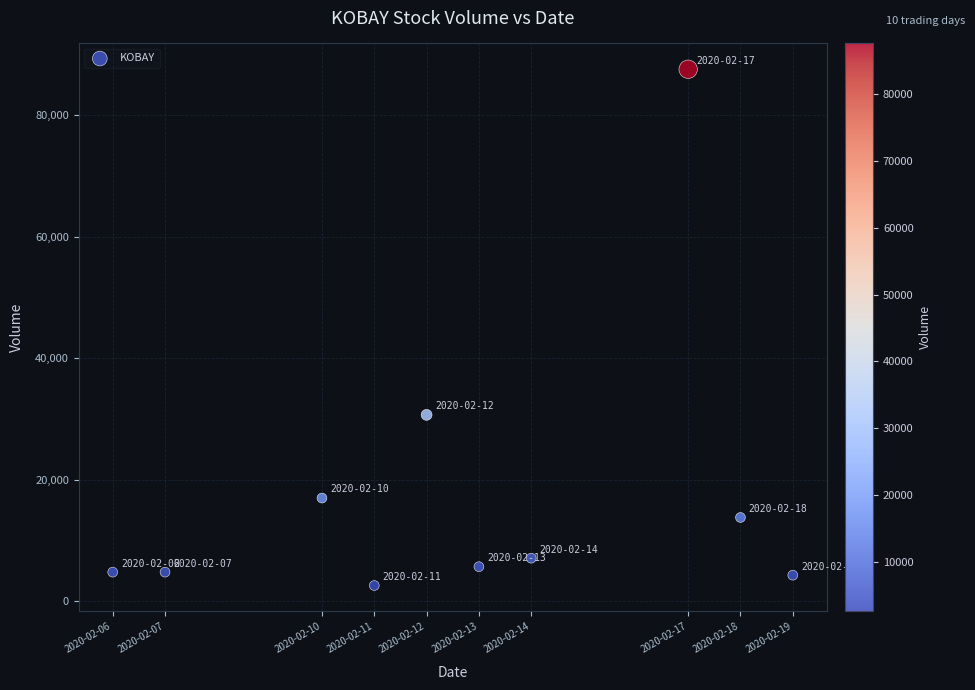

What is the range of X values (max minus min)?

1123200